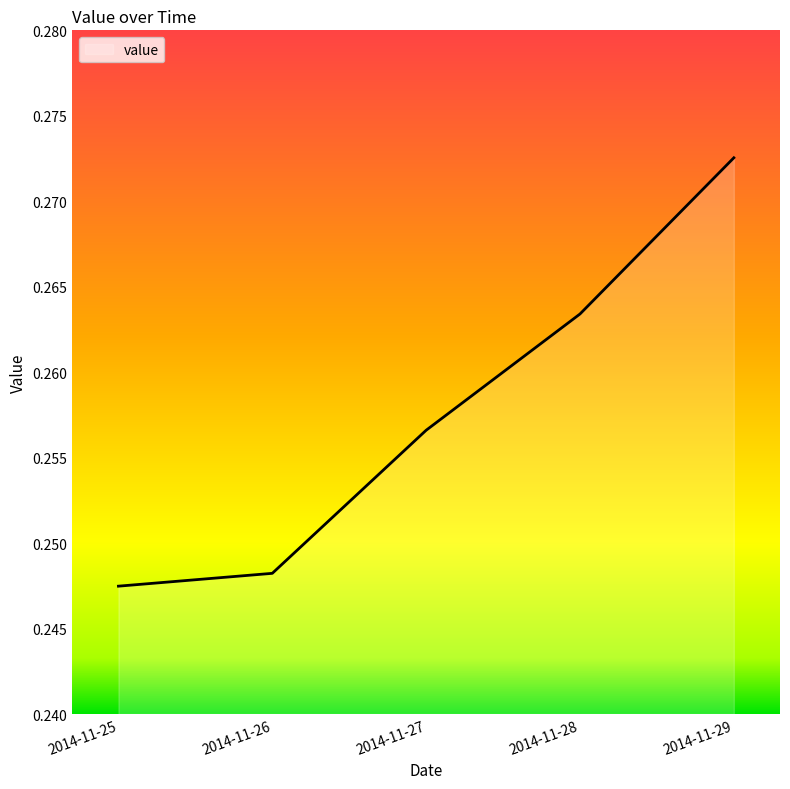

Does the chart display data point markers on the line(s)?

No